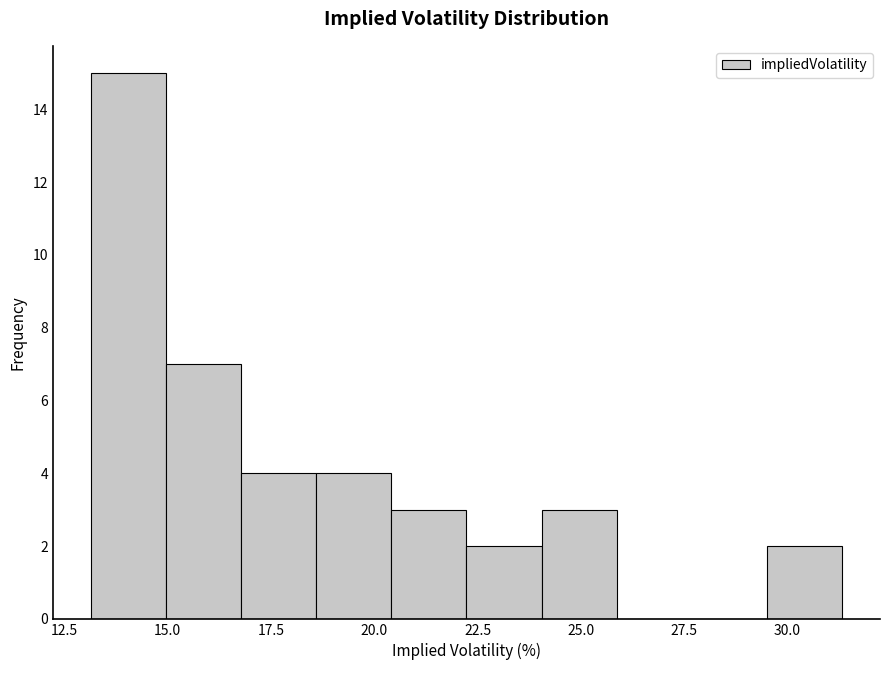

Around what value on the x-axis is the tallest bar? Give the approximate position of its centre, as read against the axis.

14.0